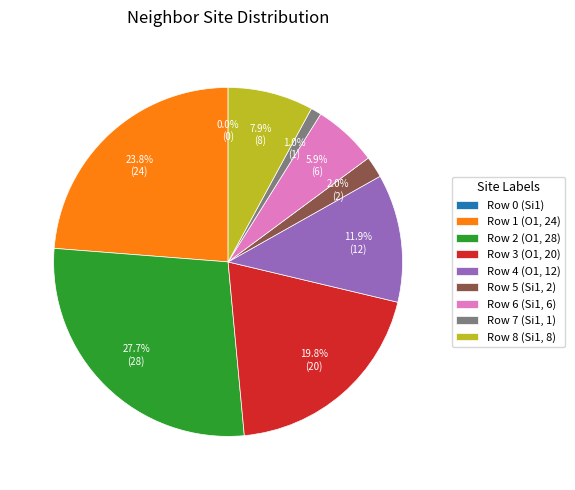

Is it true that Row 6 (Si1, 6) is 13% of the pie?

False